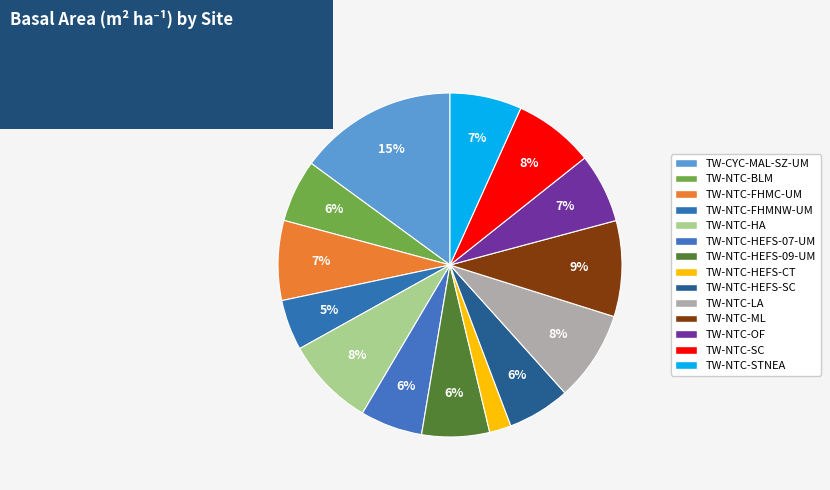

How many segments does this pie chart have?

14